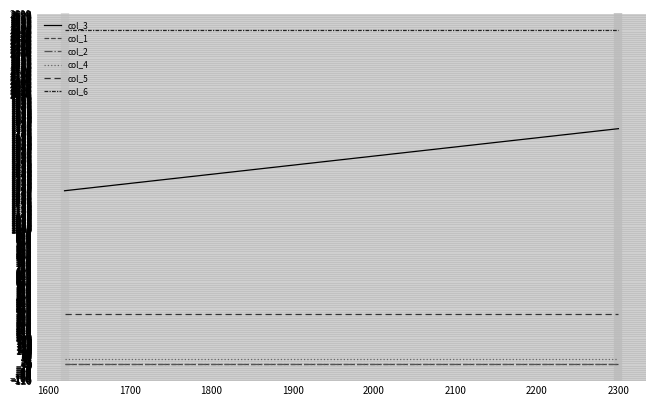

Between 1500 and 1600, which series saw the biggest shift?

col_3